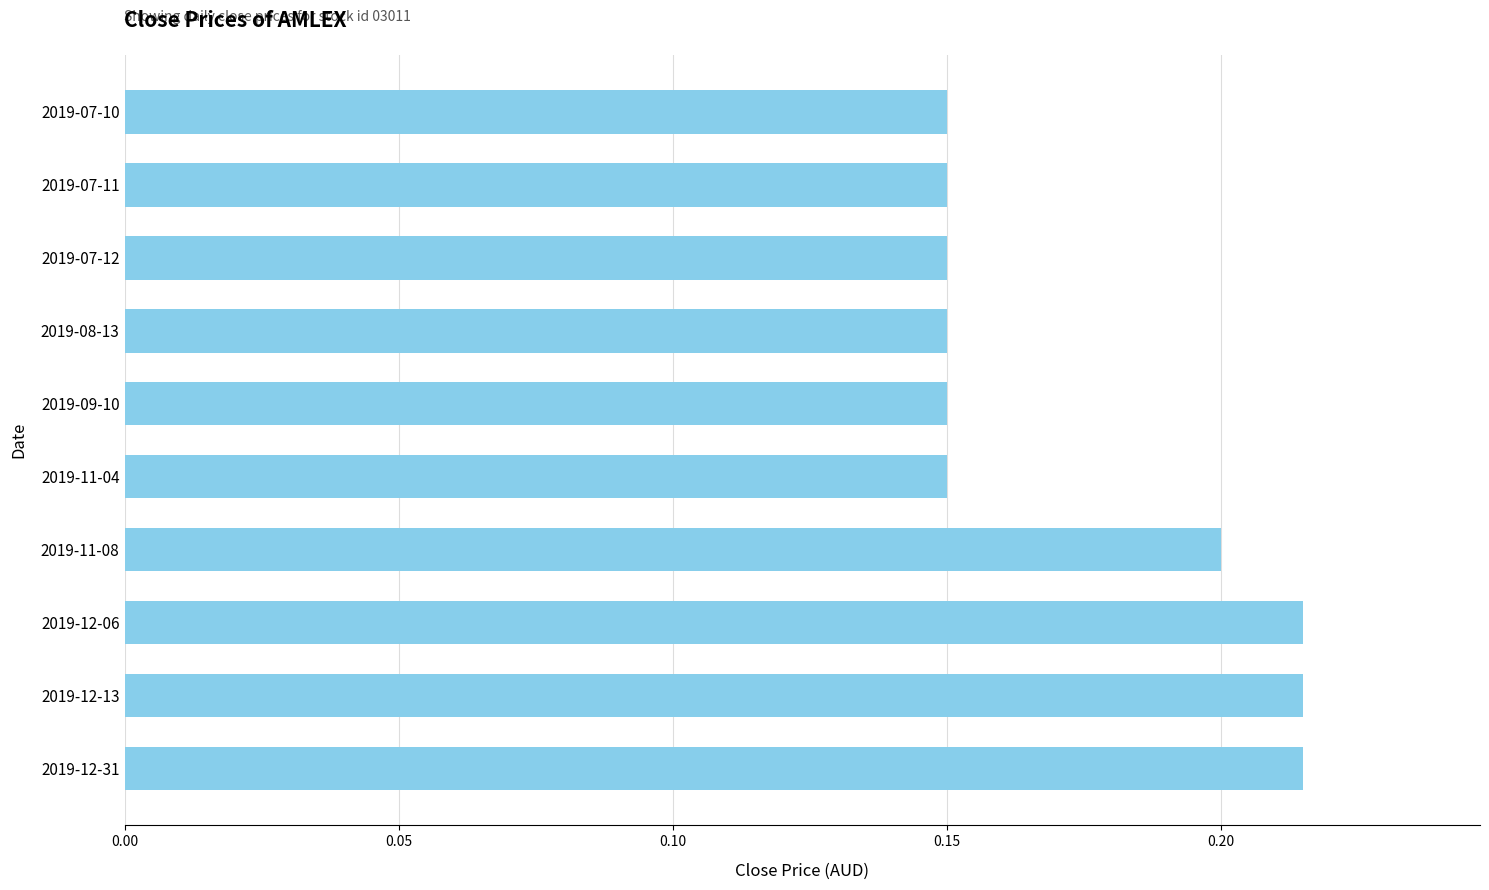

Count the number of categories in the chart.

10